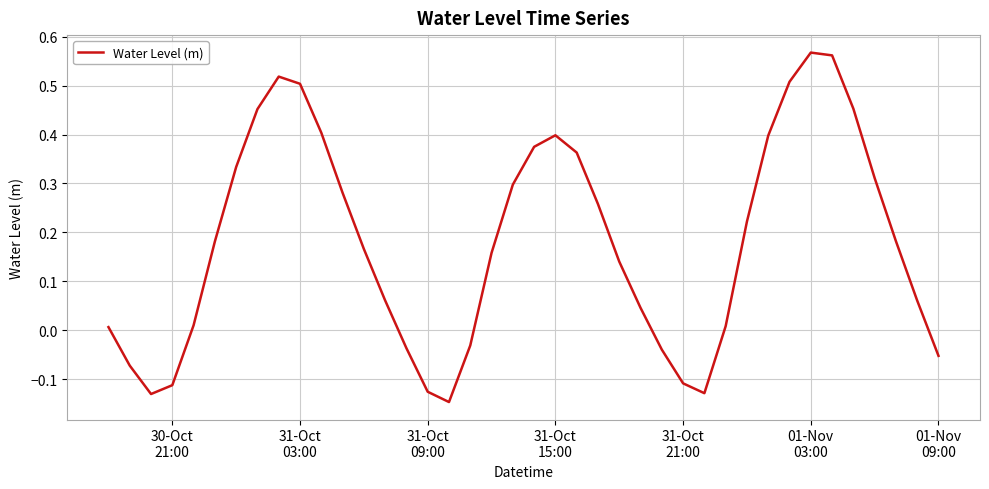

What is the difference between the maximum and minimum values?

0.7